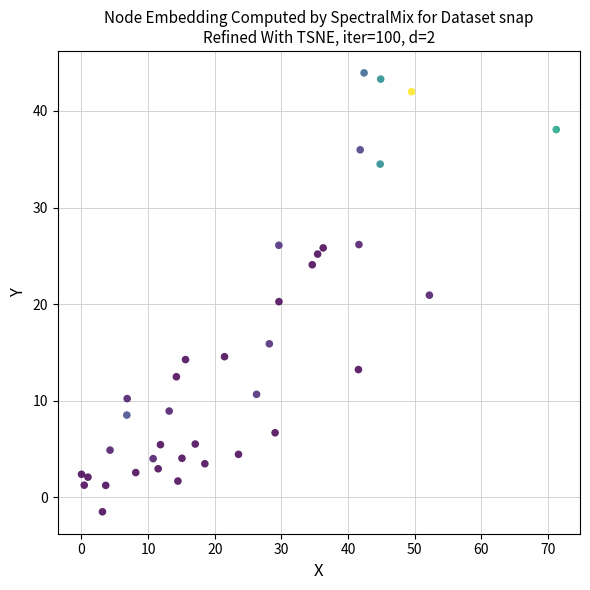

What is the range of Y values (max minus min)?

45.4